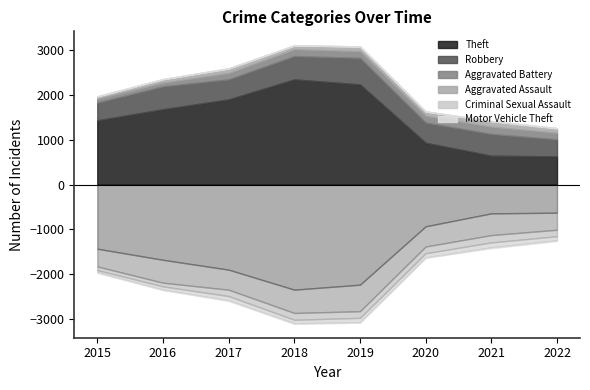

True or false: Aggravated Assault and Robbery intersect in this chart.

False